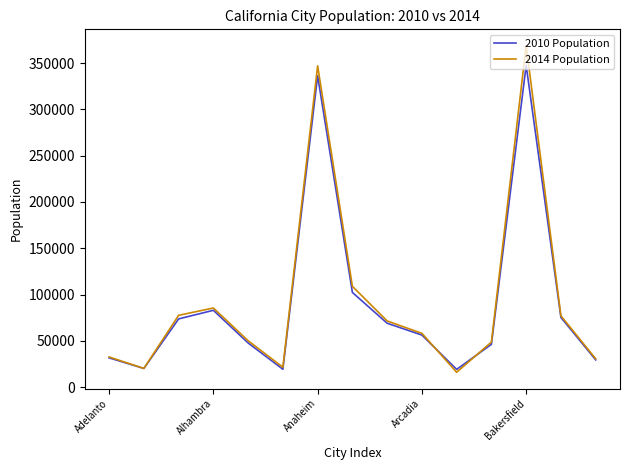

What is the highest value of the 2010 Population series?

347483